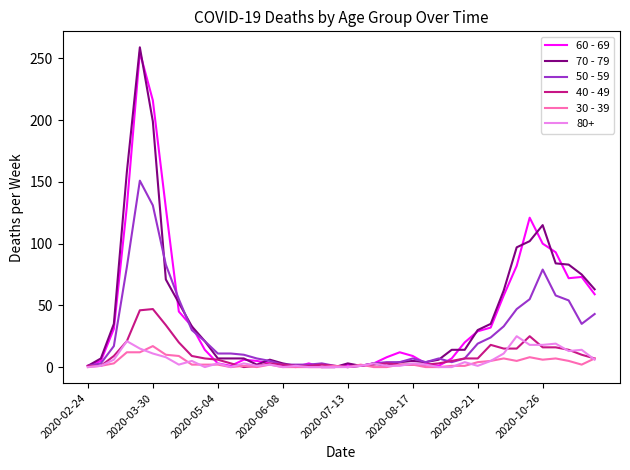

Which series has the largest range (max minus min)?

70 - 79